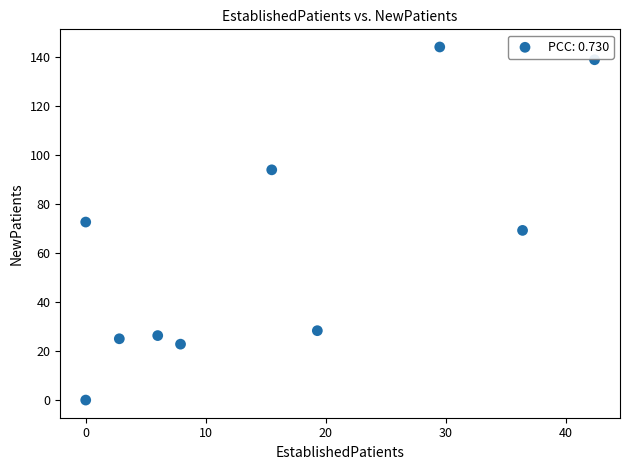

What is the average X value?

16.0